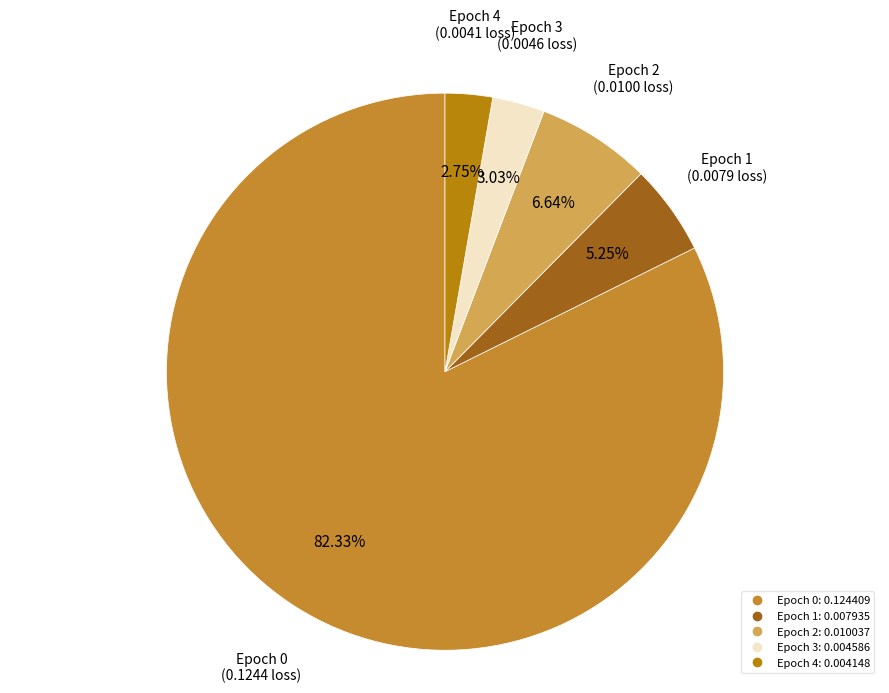

Does any single category account for the majority?

Yes